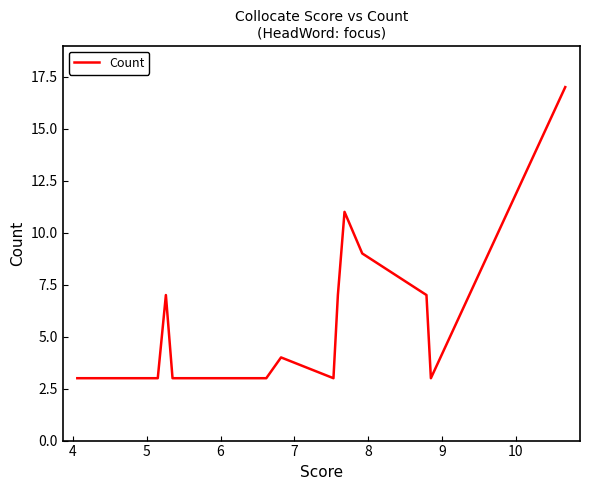

What is the minimum value shown in the chart?

3